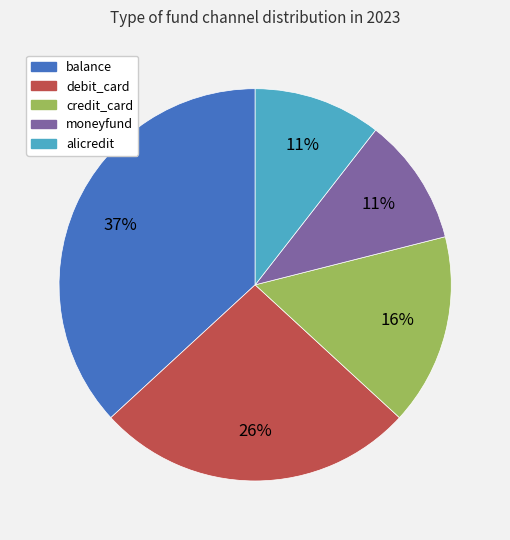

Does any single category account for the majority?

No